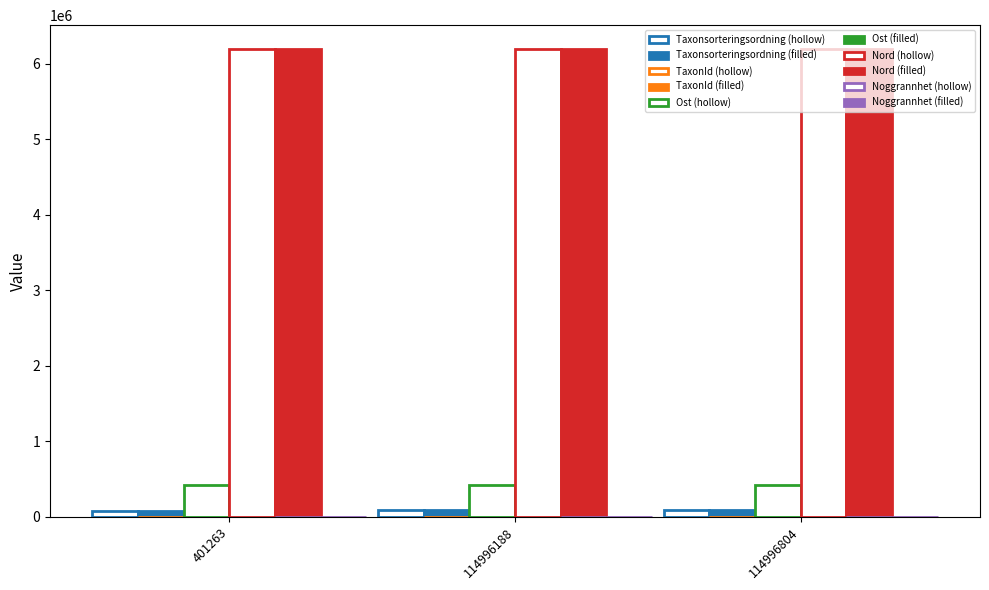

How many categories are shown in the chart?

3